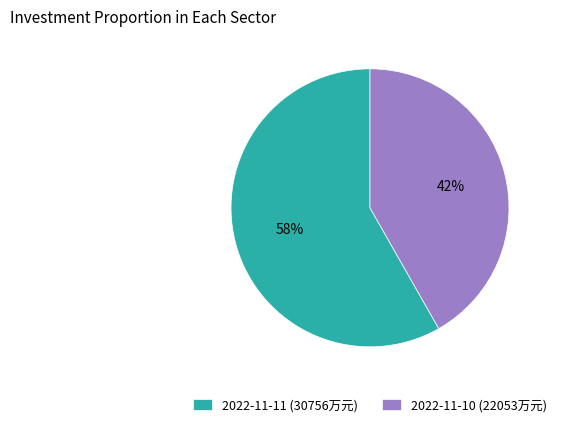

What is the ratio of the value at 2022-11-10 to the value at 2022-11-11?

0.7